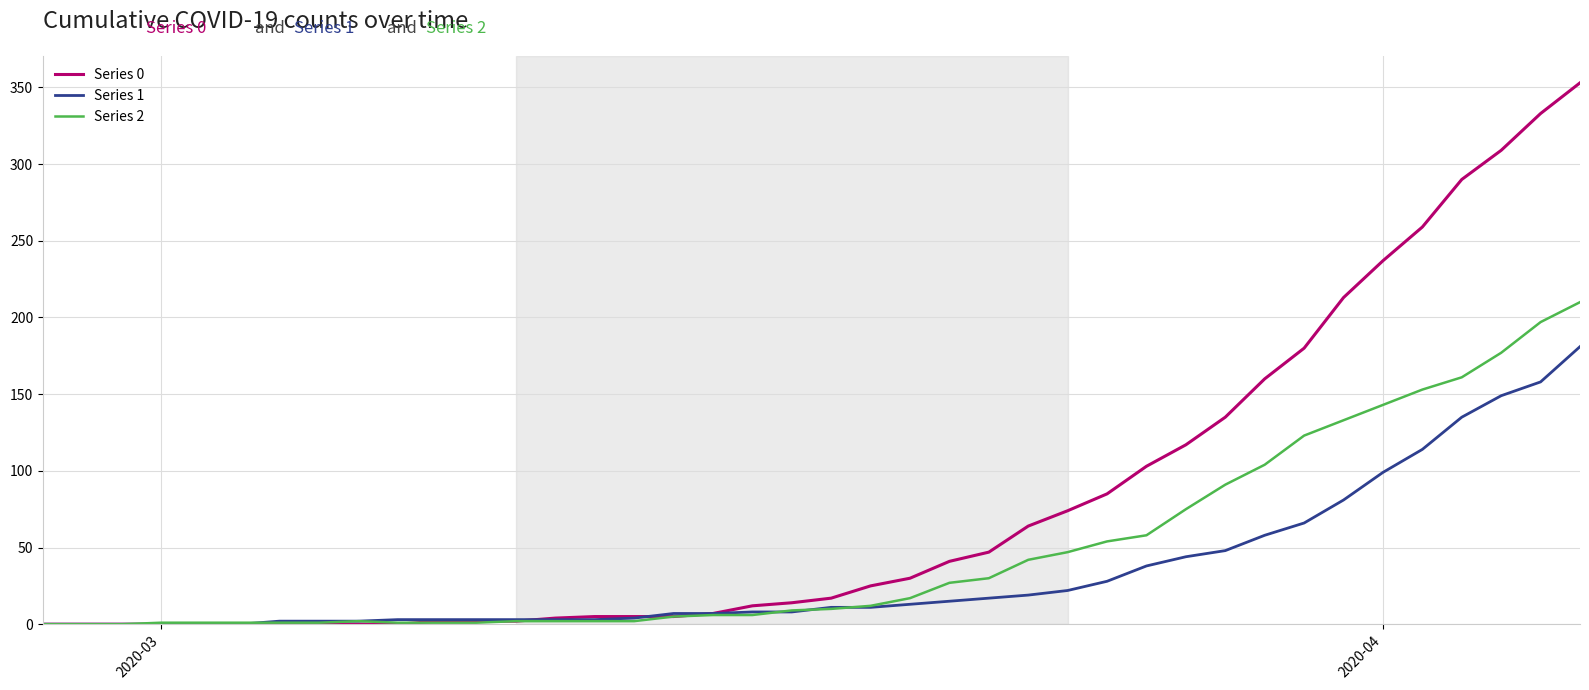

How many values in the Series 2 series are below 10?

20